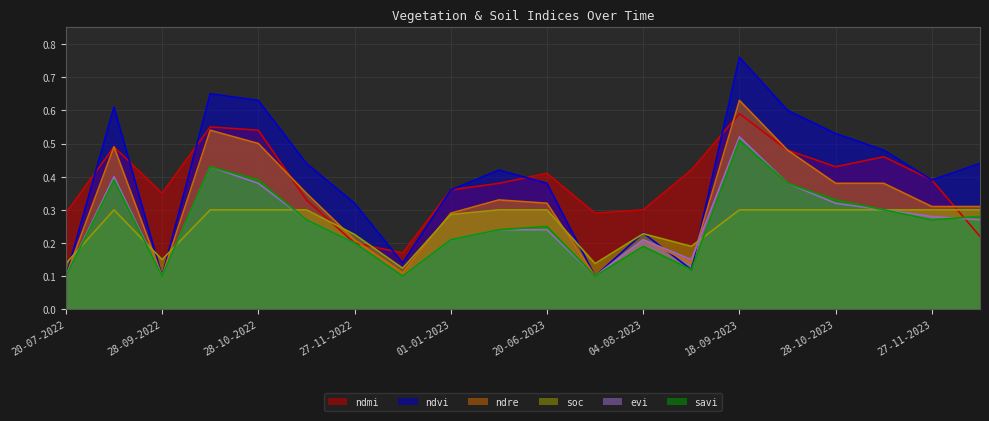

Which category has the lowest value in the evi series?

20-07-2022